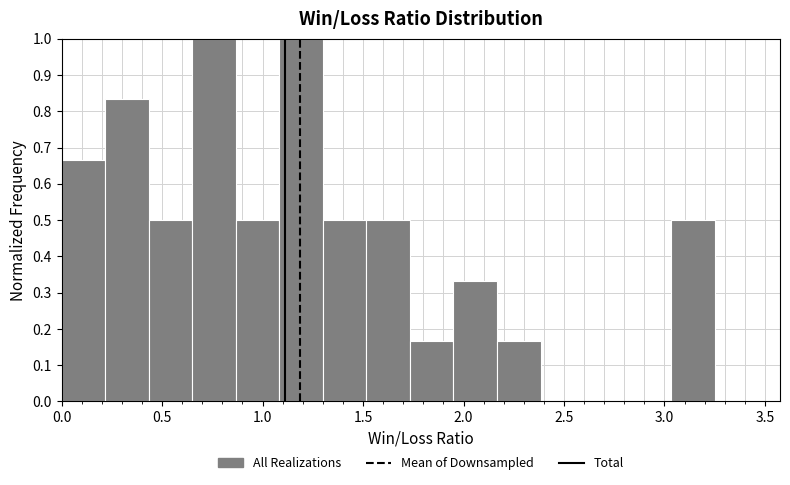

Reading left to right, list every bar in this chart as the range it spans on the x-axis followed by its height. Neither the bar edges nor the heights are printed on the chart, so give them approximately, as read against the axes.

0.00 to 0.20: 0.67
0.20 to 0.45: 0.83
0.45 to 0.65: 0.50
0.65 to 0.85: 1.00
0.85 to 1.10: 0.50
1.10 to 1.30: 1.00
1.30 to 1.50: 0.50
1.50 to 1.75: 0.50
1.75 to 1.95: 0.17
1.95 to 2.15: 0.33
2.15 to 2.40: 0.17
2.40 to 2.60: 0
2.60 to 2.80: 0
2.80 to 3.05: 0
3.05 to 3.25: 0.50